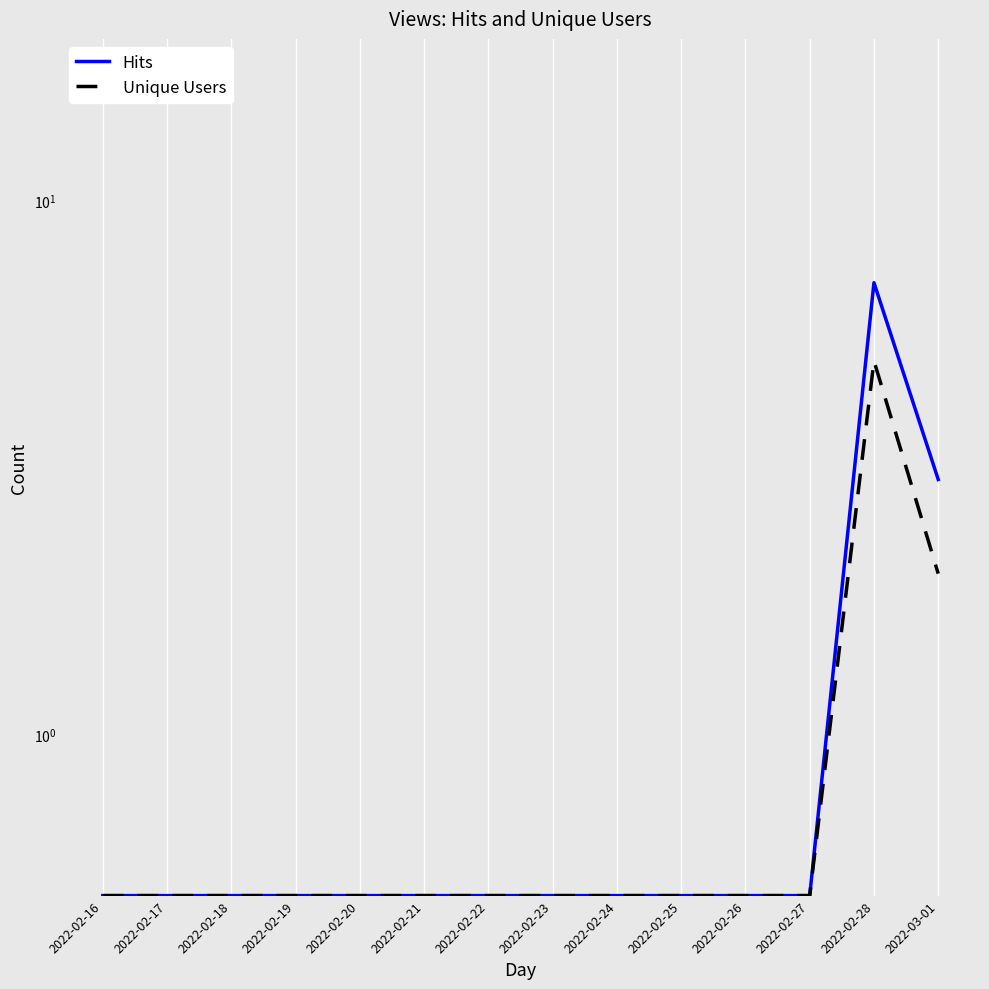

Which category has the highest value in the Unique Users series?

2022-02-28